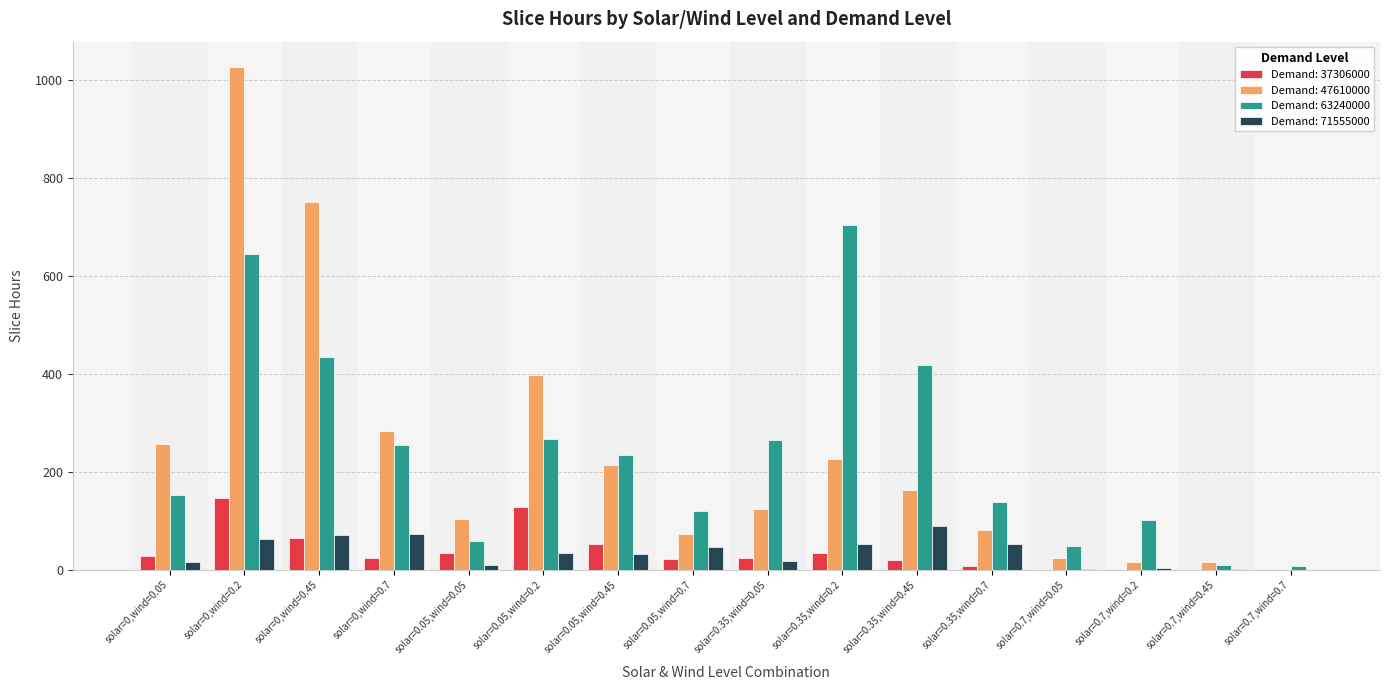

Where is Demand: 47610000 nearest to the value 514?

solar=0.05,wind=0.2